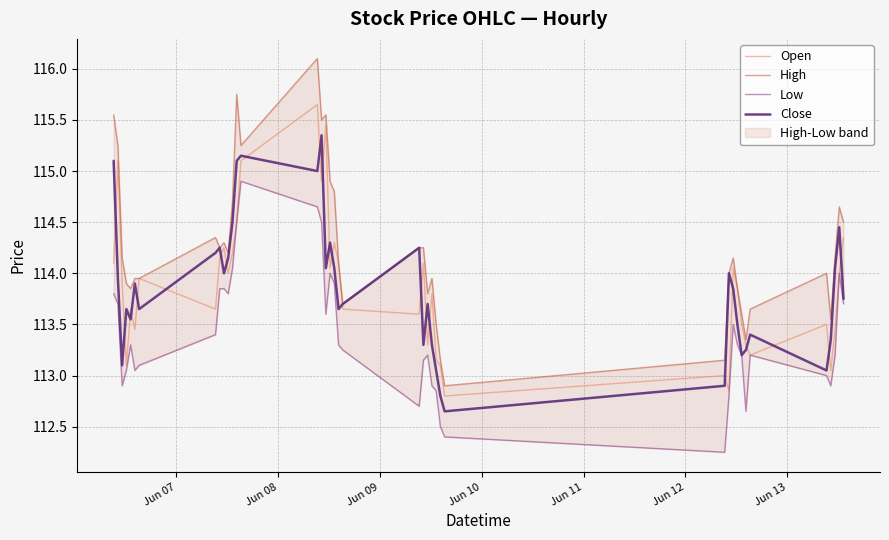

True or false: Open and Close intersect in this chart.

True